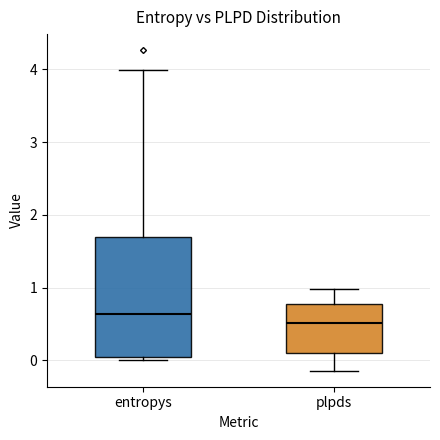

Reading left to right, read every box against the y-axis: the position of its median line, the range the box covers, and the ends of its whiskers. The values are not printed on the chart, so give them approximately, as read against the axis.

entropys: median 0.6, box 0.1 to 1.7, whiskers 0.0 to 4.0
plpds: median 0.5, box 0.1 to 0.8, whiskers -0.1 to 1.0